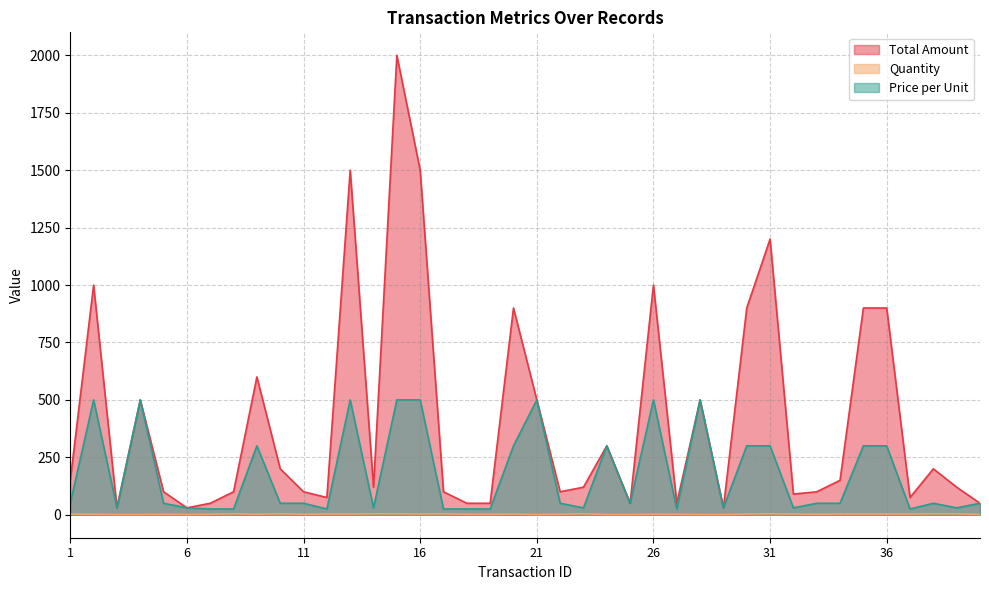

At 16, list the series in order from smallest to largest.

Quantity, Price per Unit, Total Amount